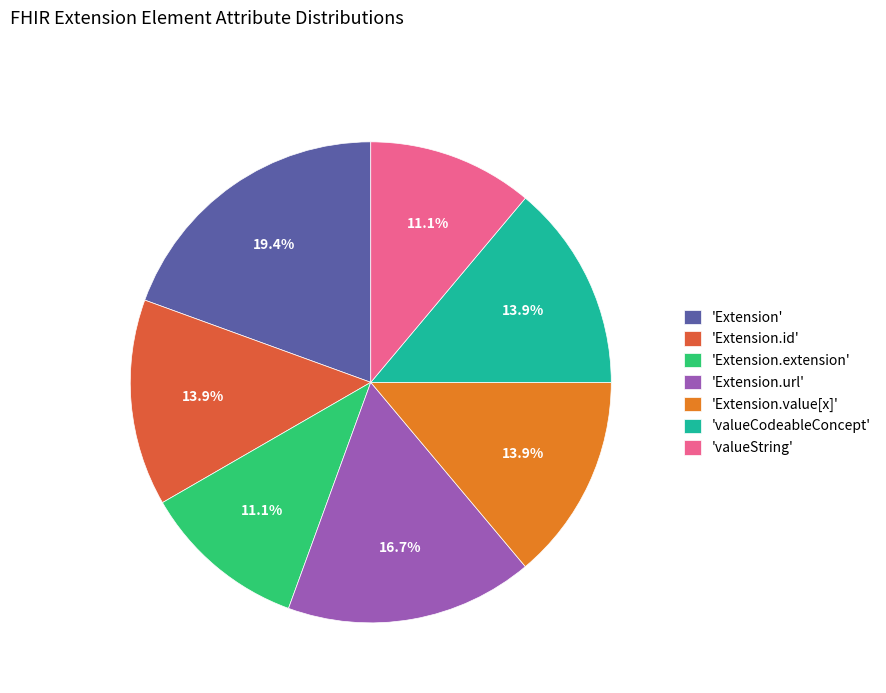

Which category has the biggest portion of the pie?

'Extension'